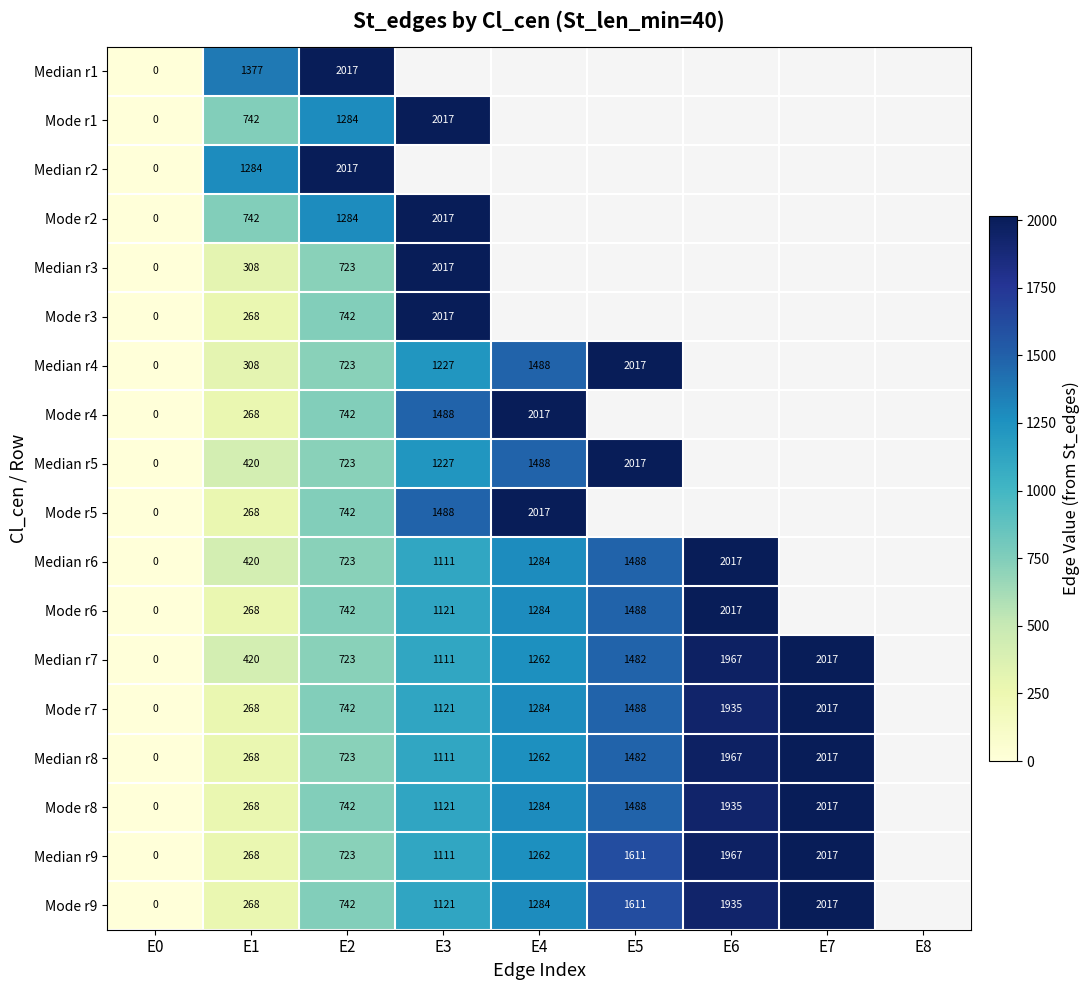

The Mode r9 series shows 2161.4 at E4. True or false?

False